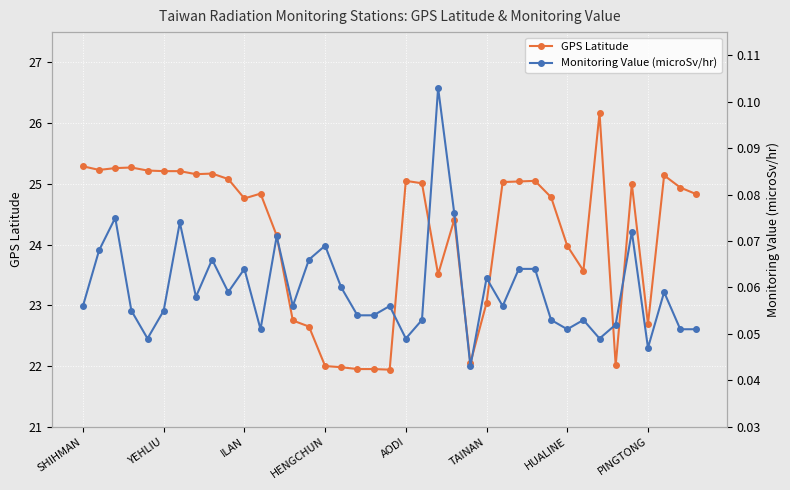

How many Monitoring Value (microSv/hr) values are between 0 and 1?

39